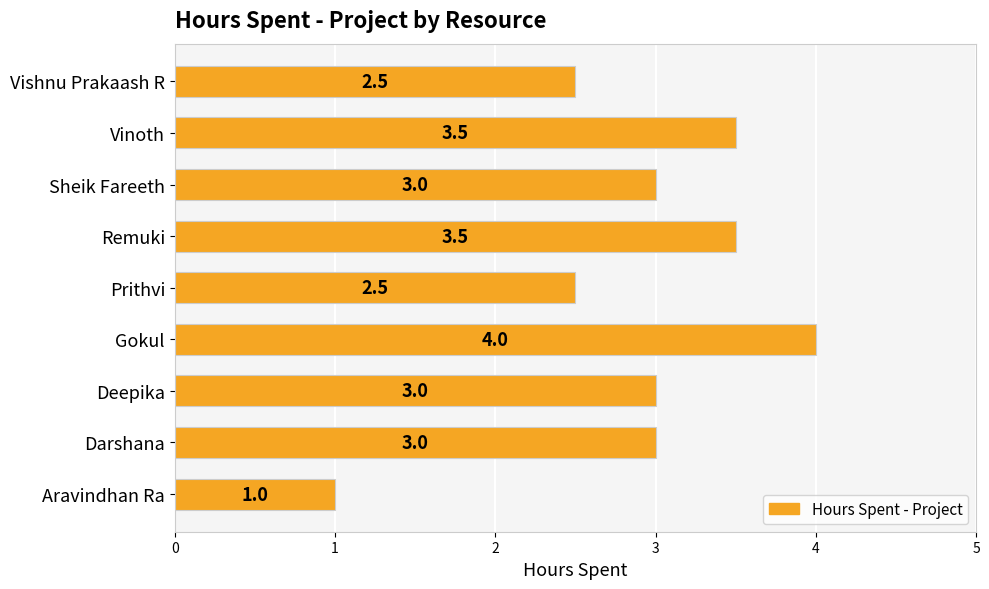

What is the change in value from Prithvi to Remuki?

+1.0